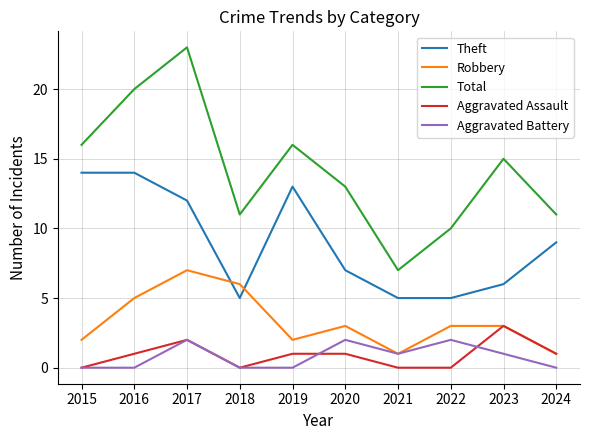

The Aggravated Battery series shows 0 at 2018. True or false?

True